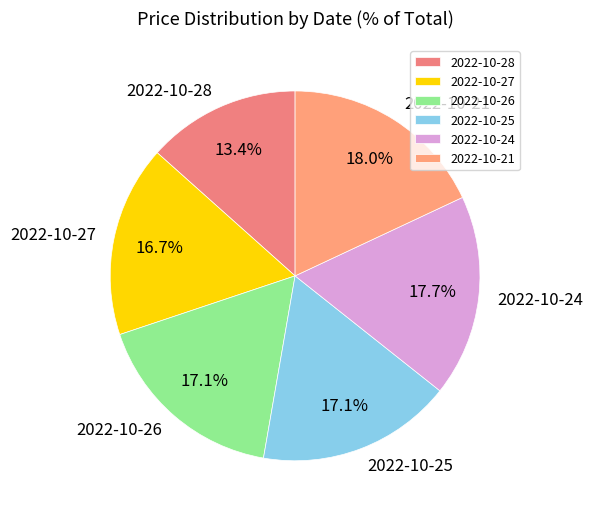

Is it true that 2022-10-25 is 28% of the pie?

False